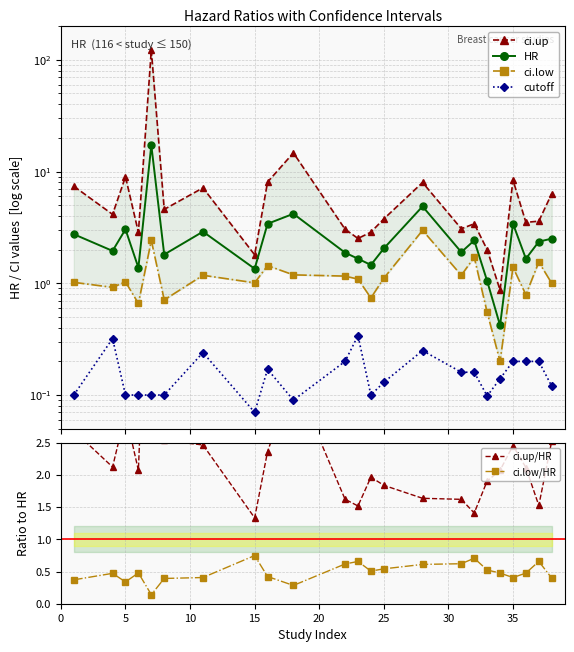

At which category does ci.low/HR reach its first local valley?

5